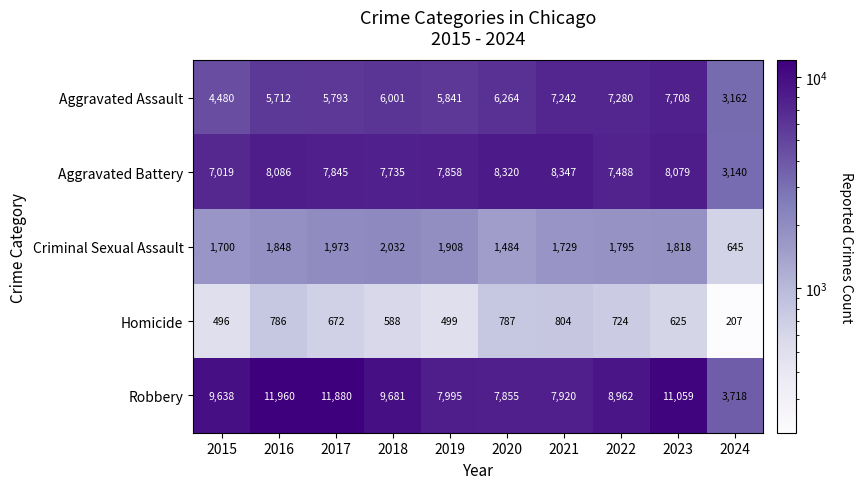

Is it true that Homicide equals 499 at 2019?

True